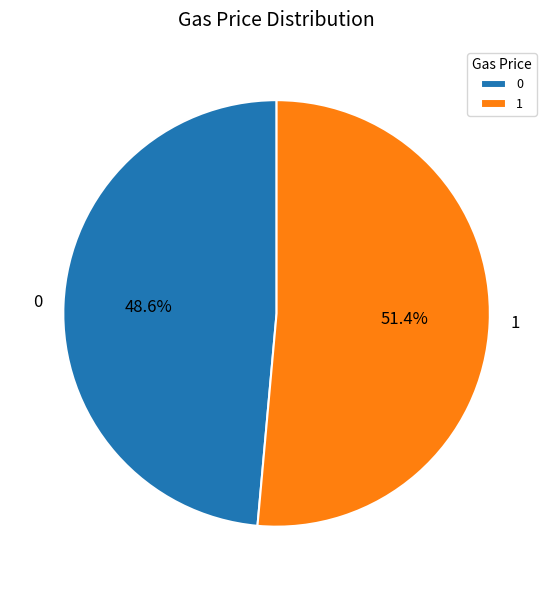

Combined, do 1 and 0 account for over 50%?

Yes